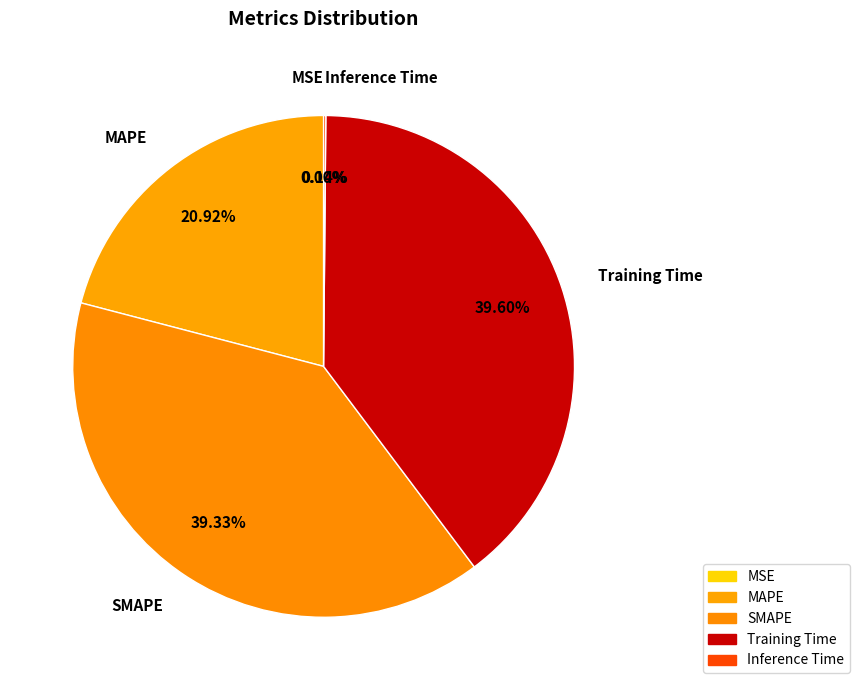

Do MAPE and Training Time together represent more than half of the pie?

Yes